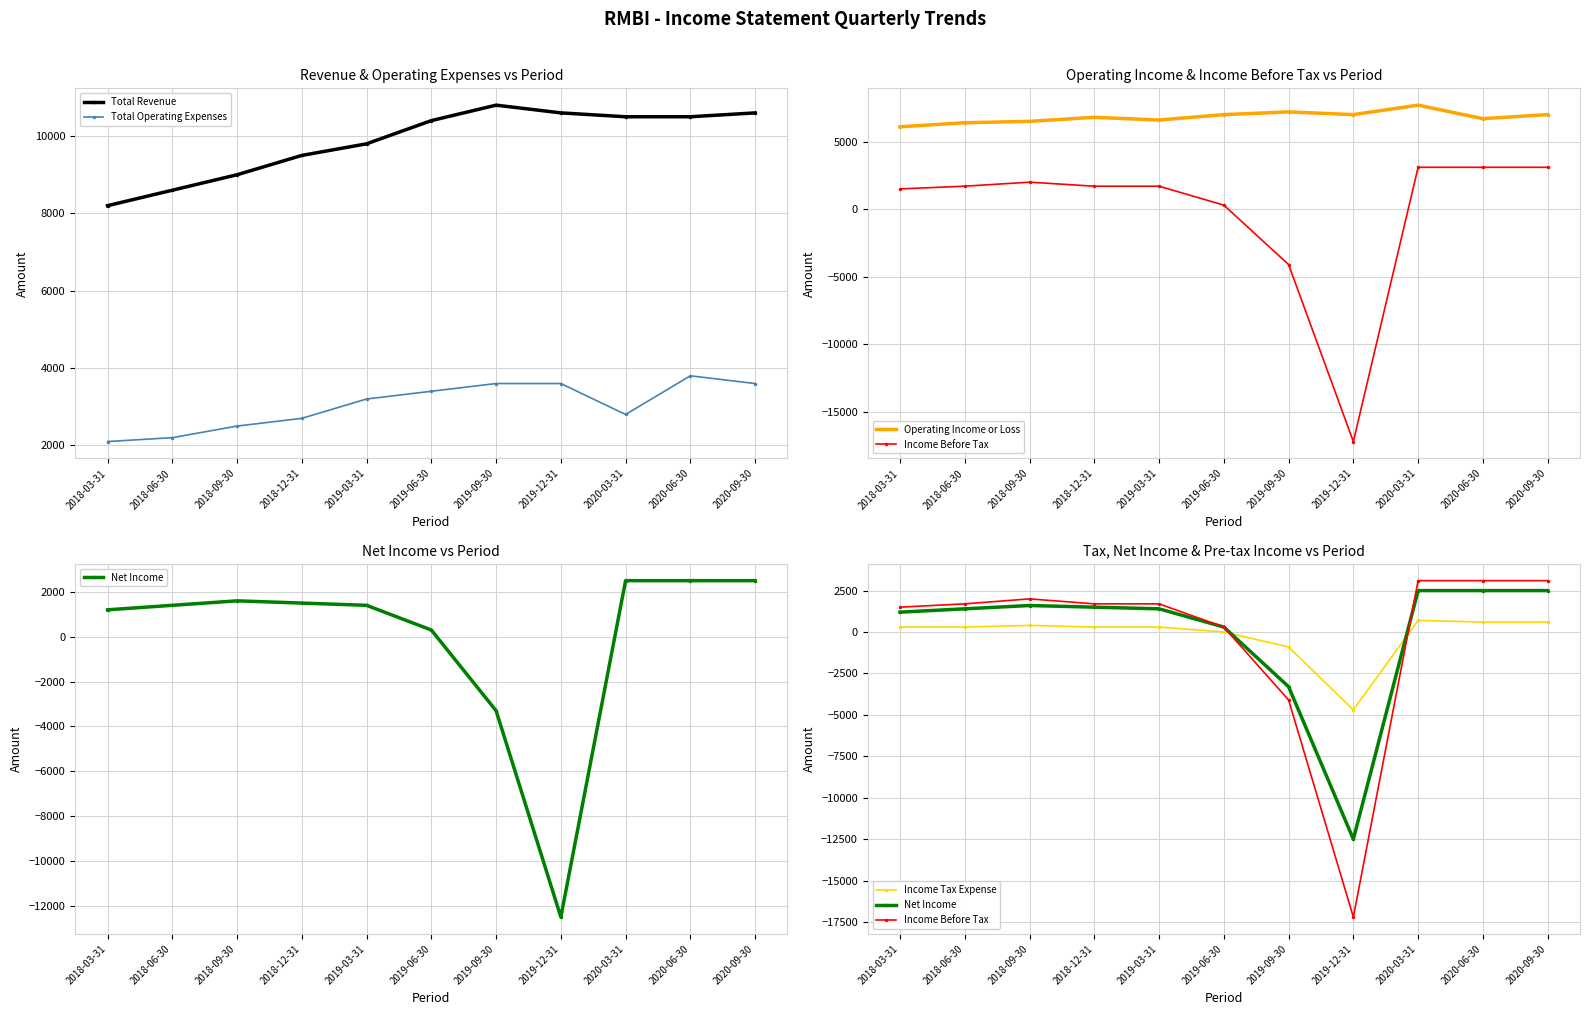

Between 2018-12-31 and 2019-09-30, which series saw the biggest shift?

Income Before Tax